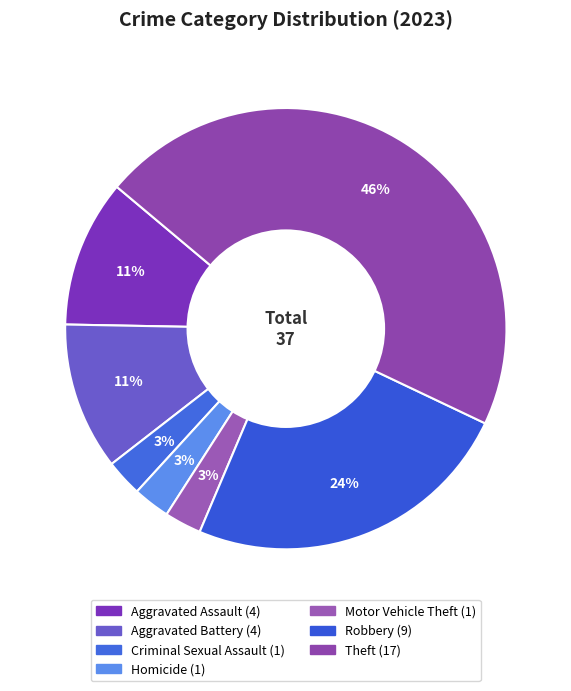

How many segments does this pie chart have?

7